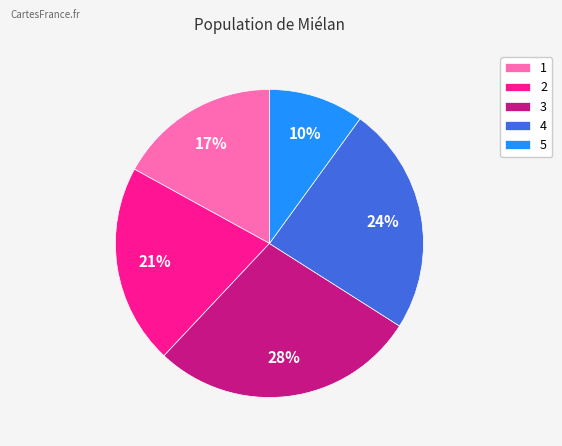

Is there any slice that represents more than half of the pie?

No